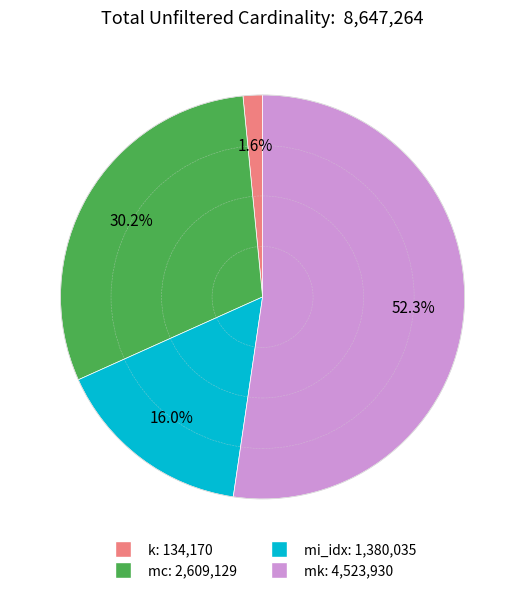

To the nearest percent, what portion does k represent?

2%